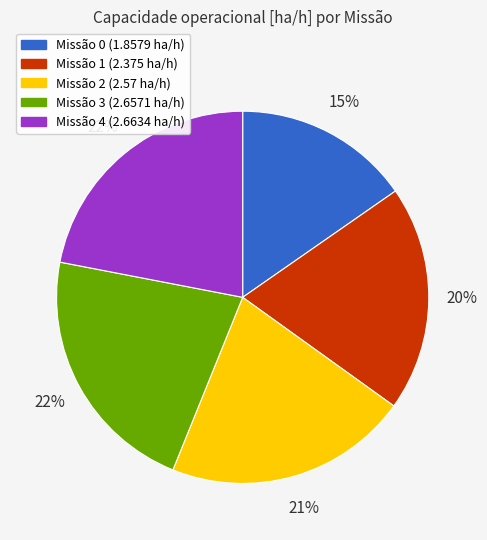

Is there any slice that represents more than half of the pie?

No